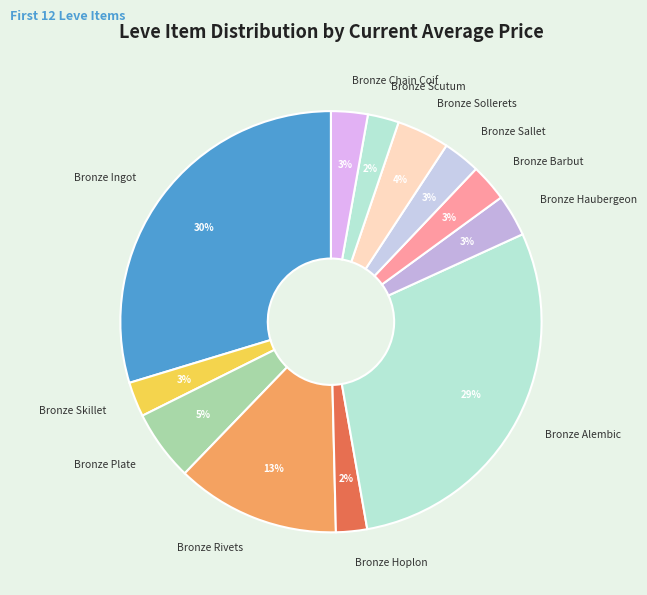

To the nearest percent, what is the combined percentage of Bronze Haubergeon and Bronze Ingot?

33%